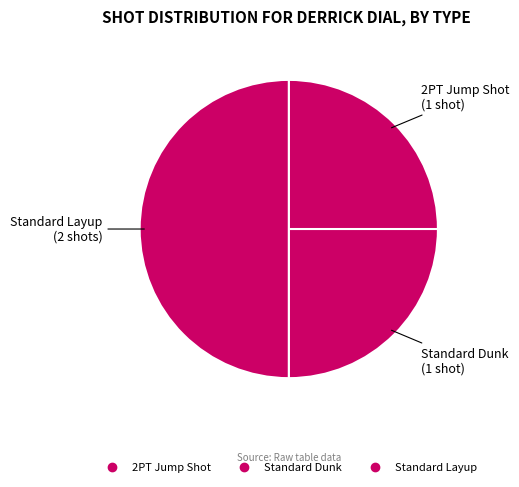

Approximately how many times larger is the value at Standard Layup compared to Standard Dunk?

2.0